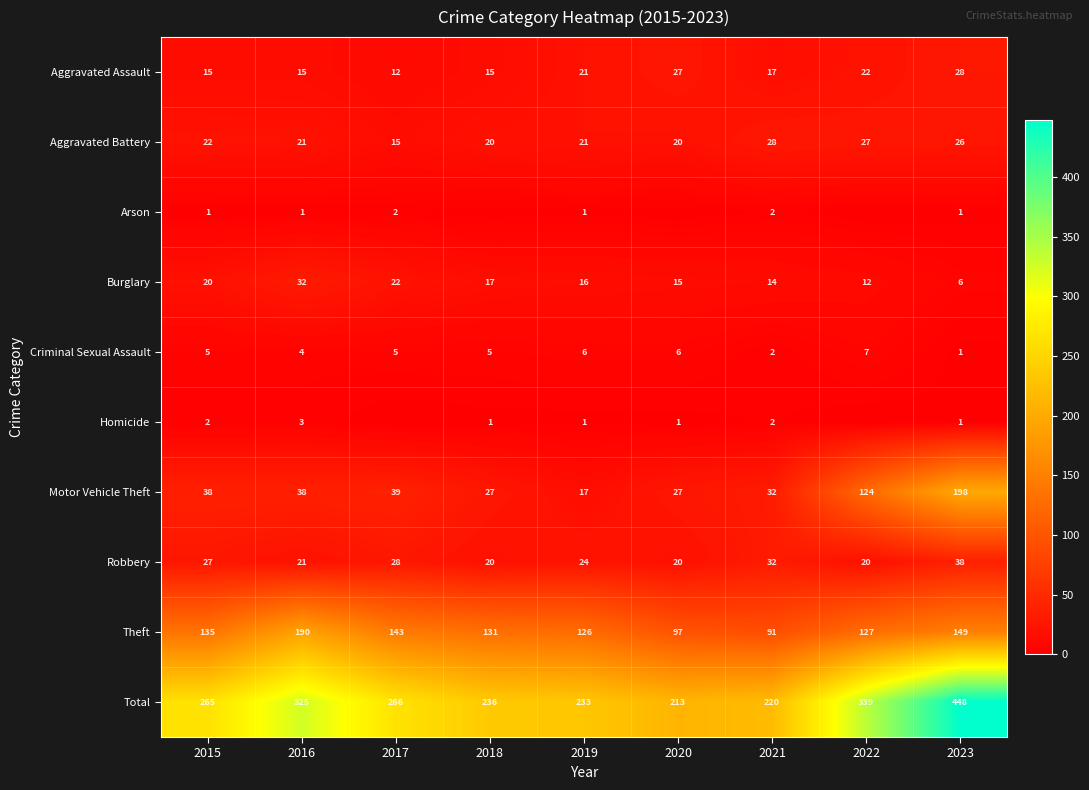

At which category does the chart reach its peak across all series?

2023